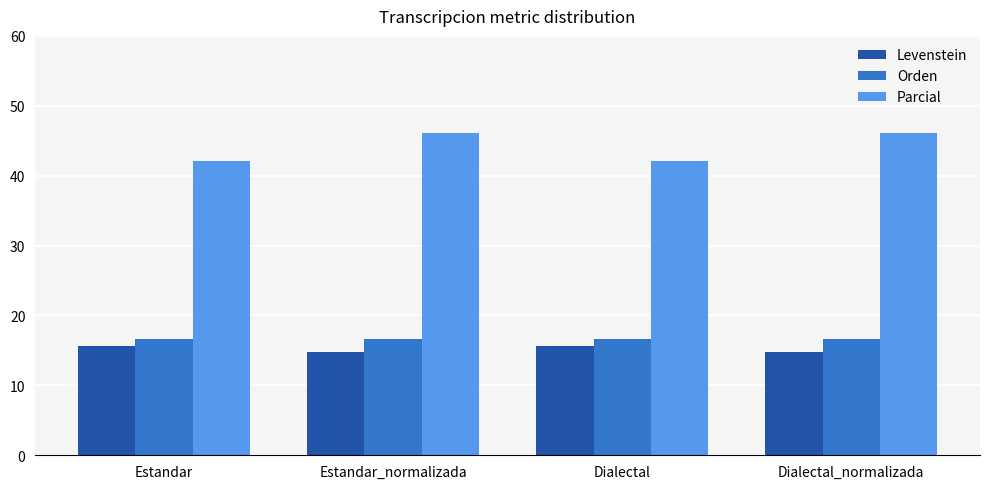

What is the maximum value shown in the chart?

46.2